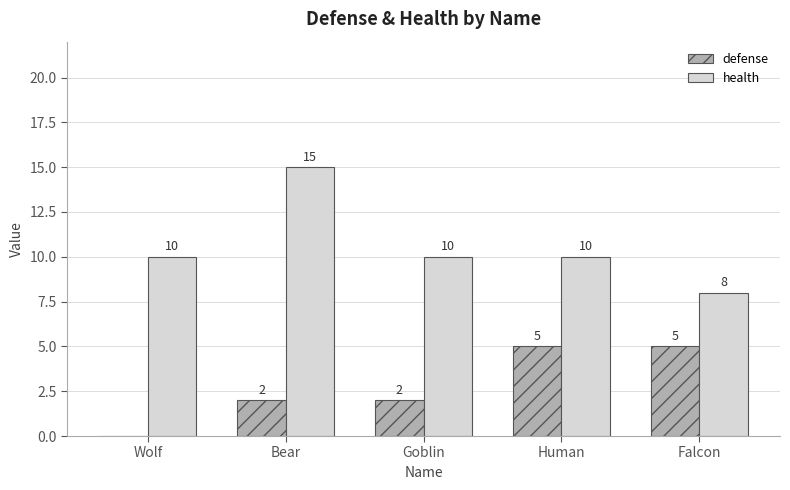

Reading left to right, transcribe all the data shown in this chart.

defense: Wolf=0	Bear=2	Goblin=2	Human=5	Falcon=5
health: Wolf=10	Bear=15	Goblin=10	Human=10	Falcon=8